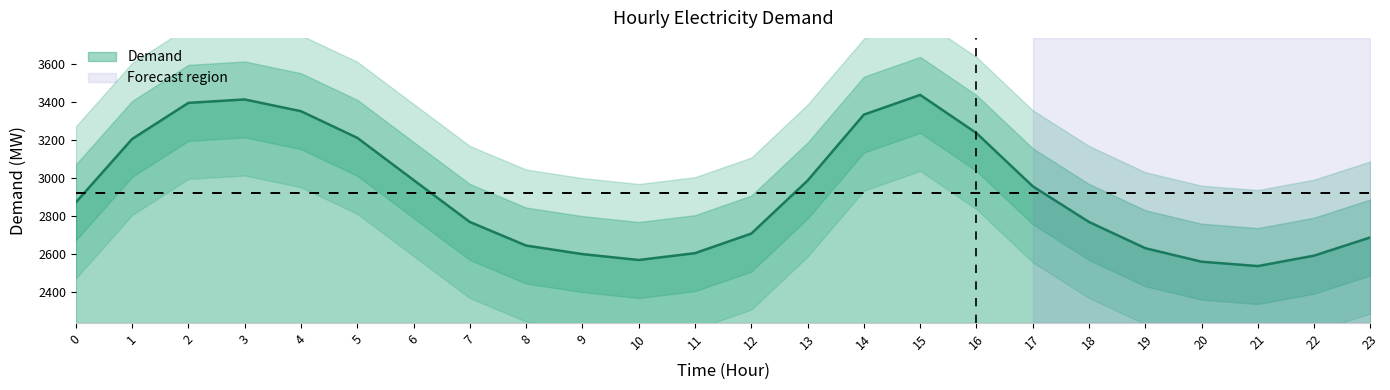

Does the chart display data point markers on the line(s)?

No